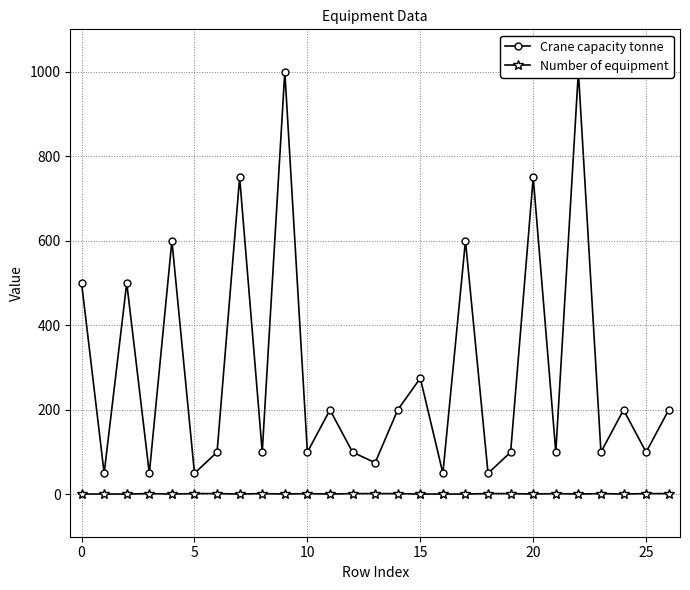

True or false: Number of equipment and Crane capacity tonne cross at least once.

False